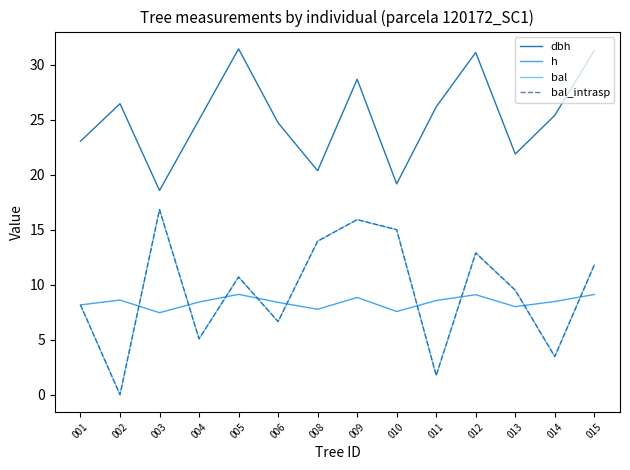

Does the chart have visible grid lines?

No